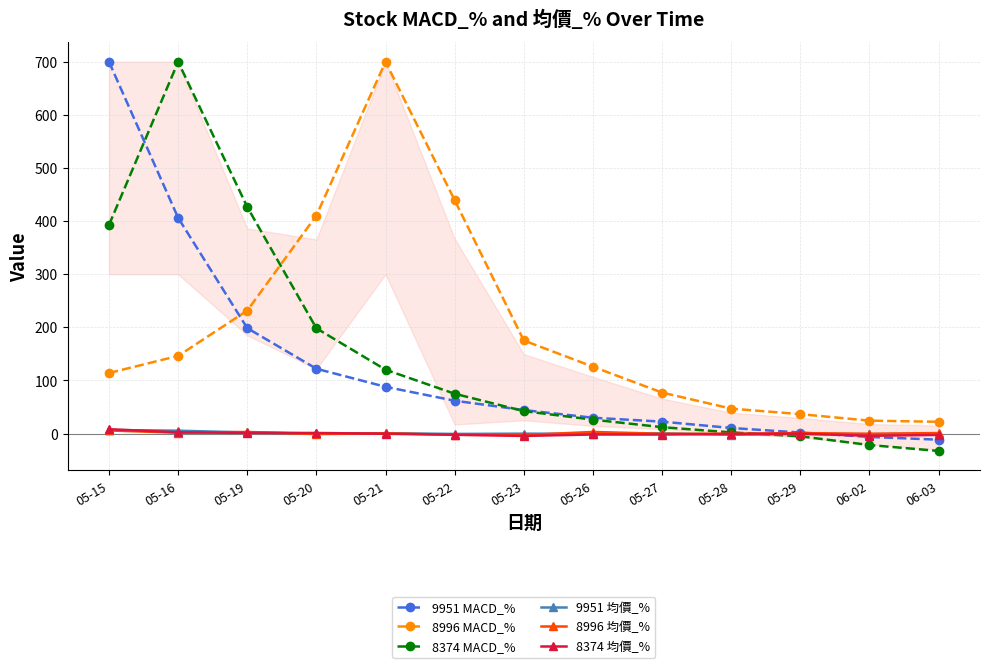

What is the label of the 1st point from the left?

05-15